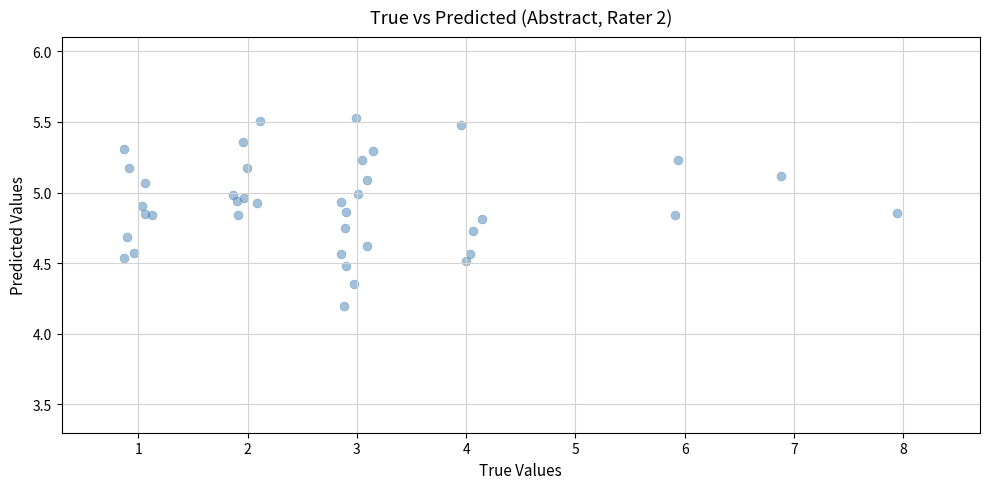

What Y value in the scatter plot is closest to 4?

4.2